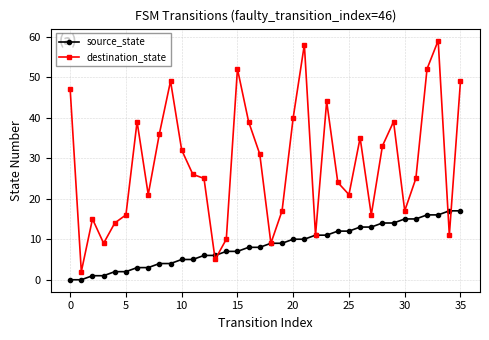

Which series has the largest total across all categories?

destination_state